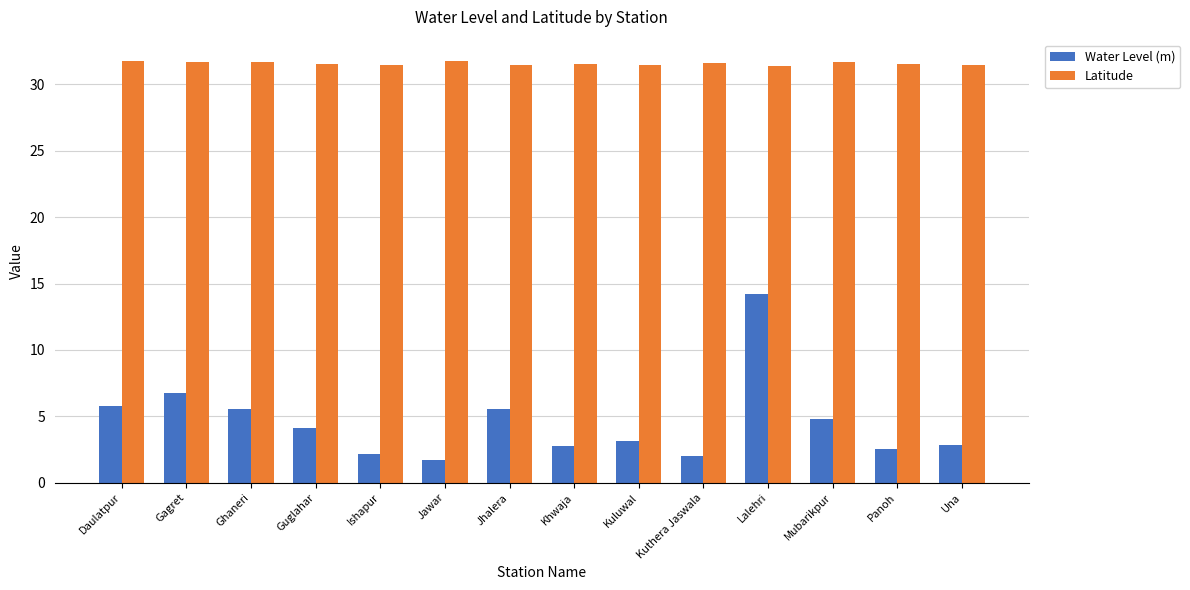

Does the chart contain any negative values?

No